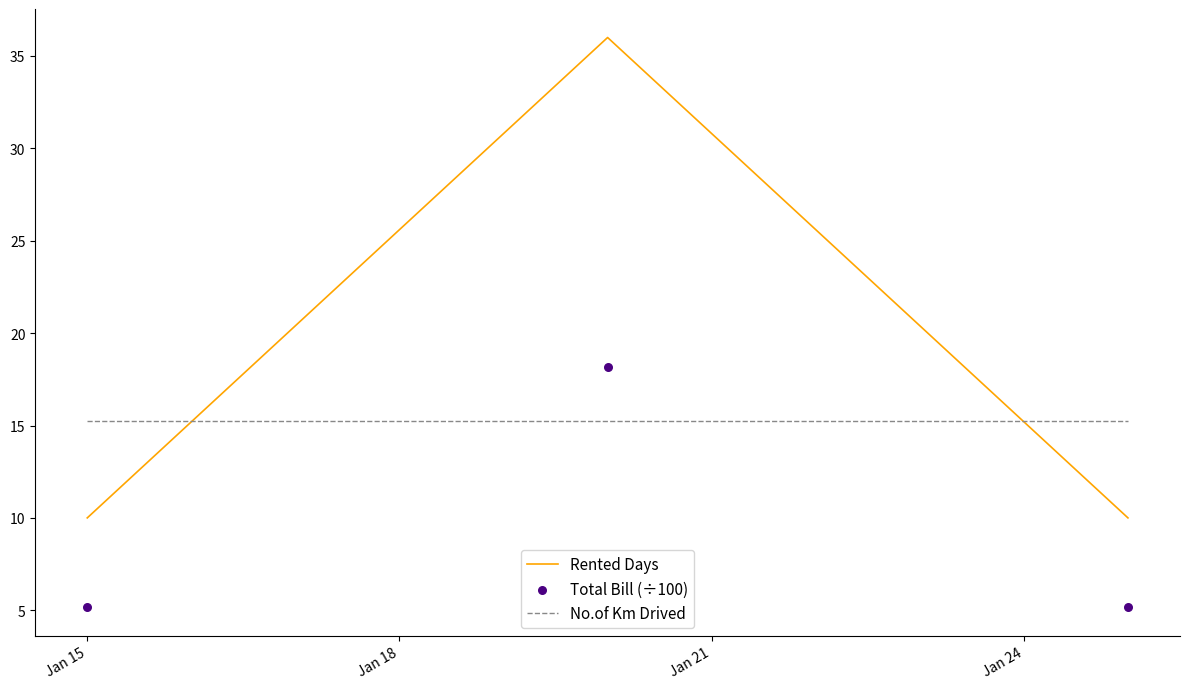

What are all the series names shown in the legend?

Rented Days, No.of Km Drived, Total Bill (÷100)